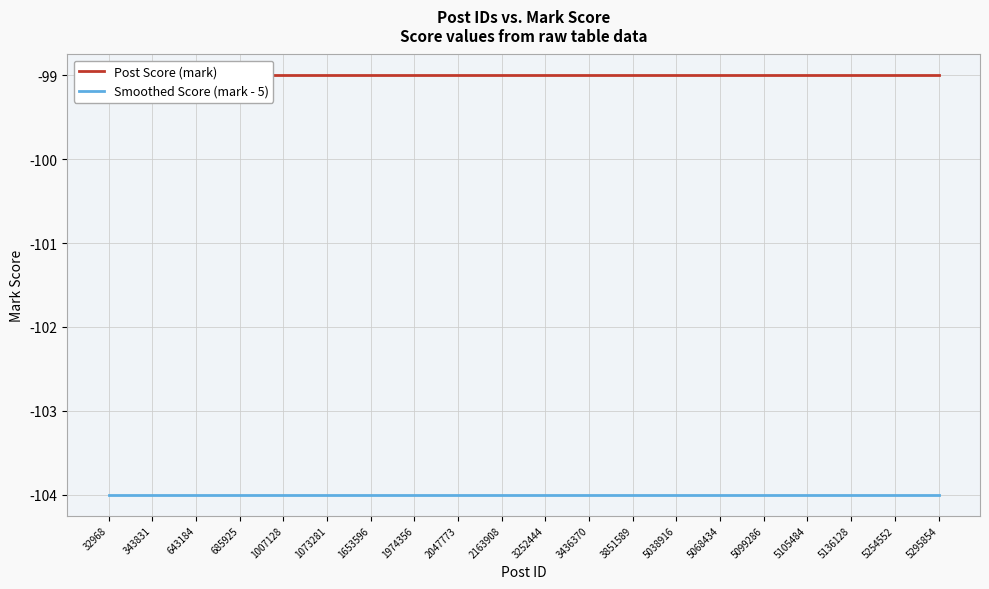

At how many categories does at least one series exceed -102?

20